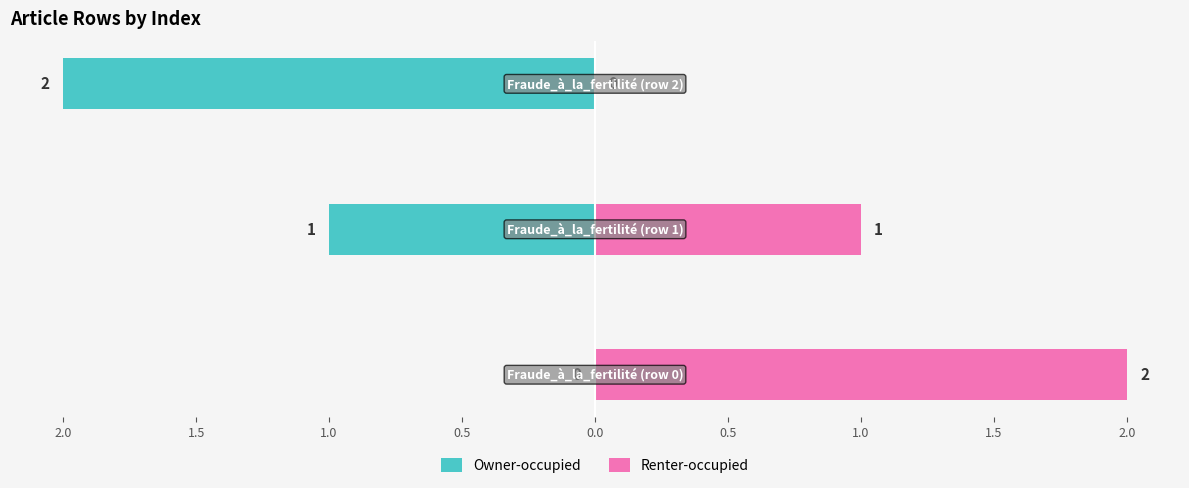

List the series in order of their peak value, highest first.

Renter-occupied, Owner-occupied